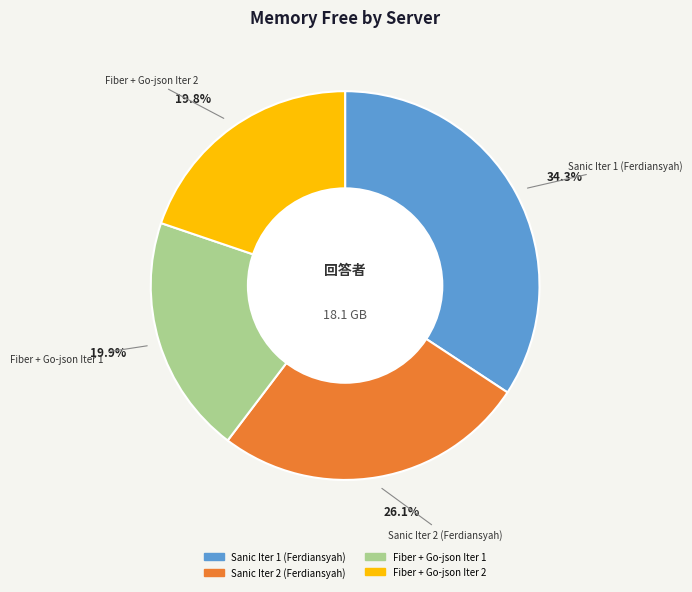

What percentage is NOT represented by Sanic Iter 1 (Ferdiansyah)?

65.7%